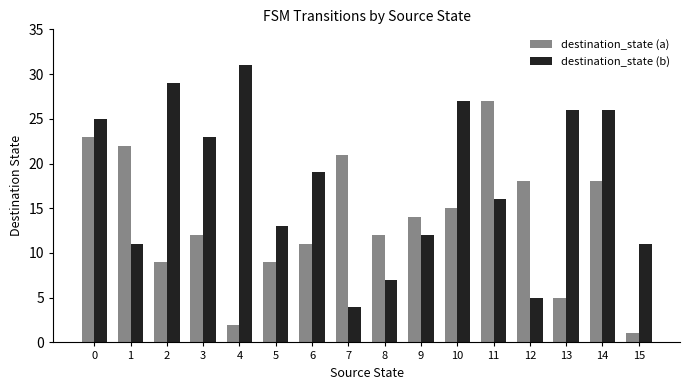

What is the sum of the destination_state (a) values at 10 and 7?

36